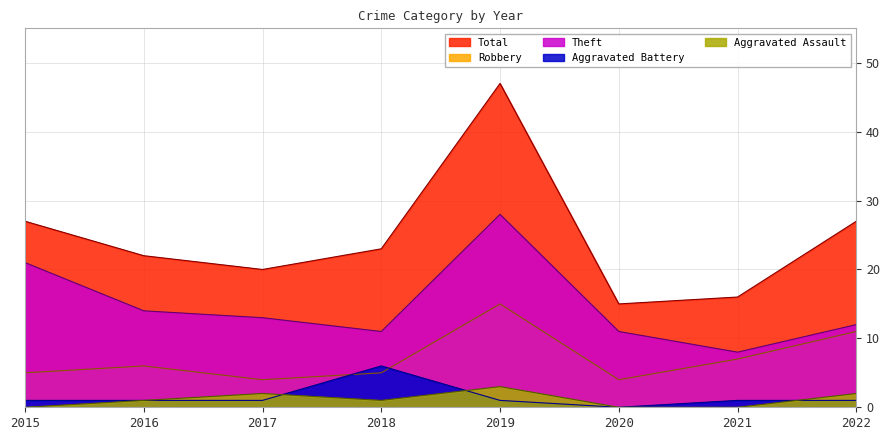

Reading left to right, extract all data points from this chart.

Aggravated Assault: 2015=0	2016=1	2017=2	2018=1	2019=3	2020=0	2021=0	2022=2
Aggravated Battery: 2015=1	2016=1	2017=1	2018=6	2019=1	2020=0	2021=1	2022=1
Robbery: 2015=5	2016=6	2017=4	2018=5	2019=15	2020=4	2021=7	2022=11
Theft: 2015=21	2016=14	2017=13	2018=11	2019=28	2020=11	2021=8	2022=12
Total: 2015=27	2016=22	2017=20	2018=23	2019=47	2020=15	2021=16	2022=27